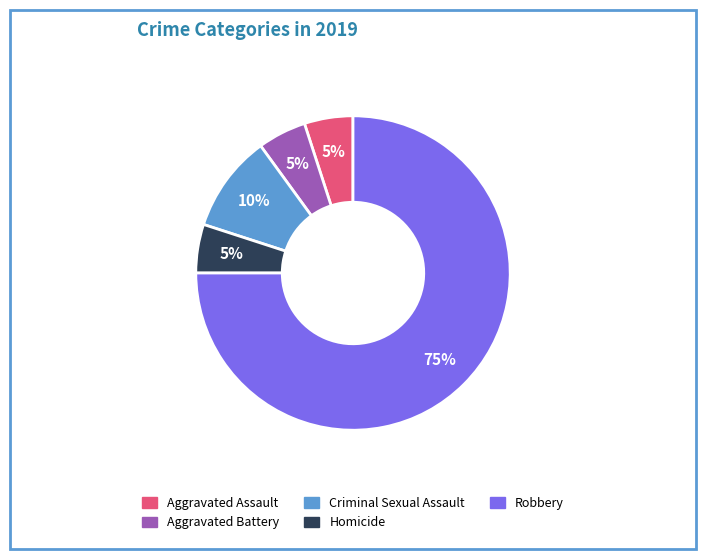

To the nearest percent, what percentage of the pie is Aggravated Assault?

5%